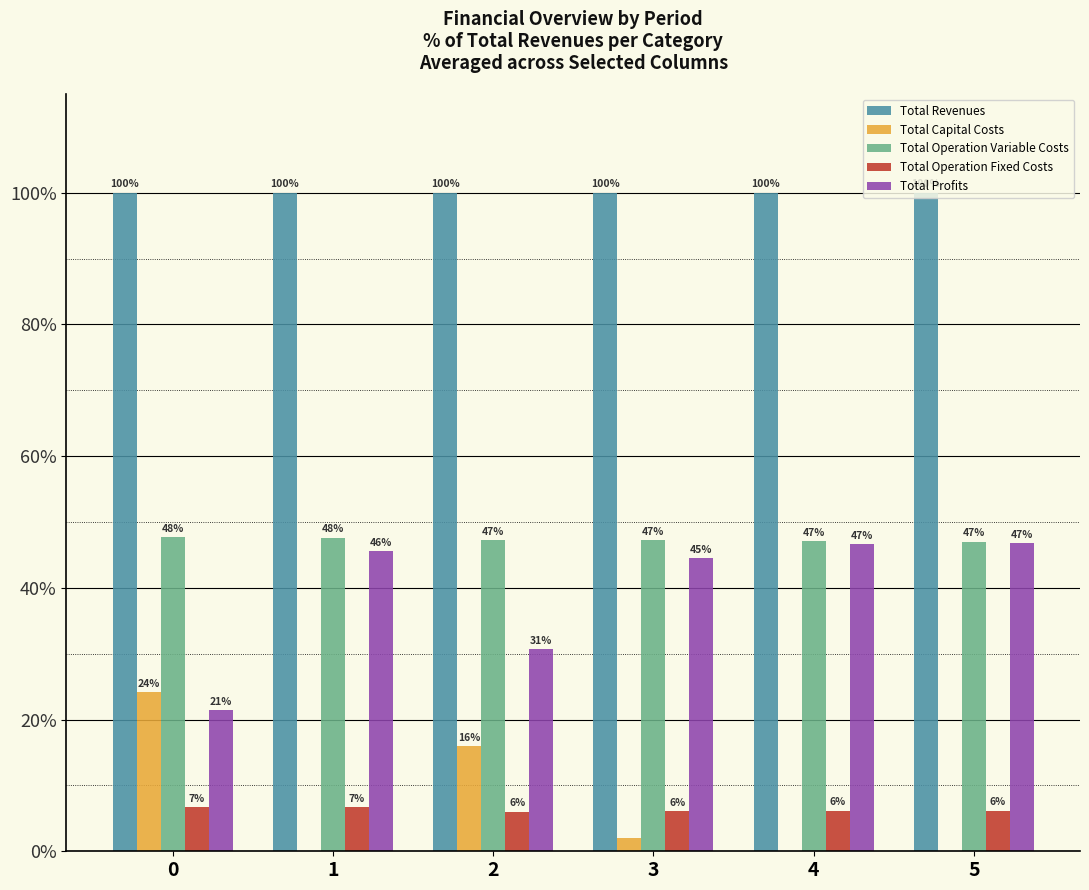

Between 0 and 3, which series saw the biggest shift?

Total Profits